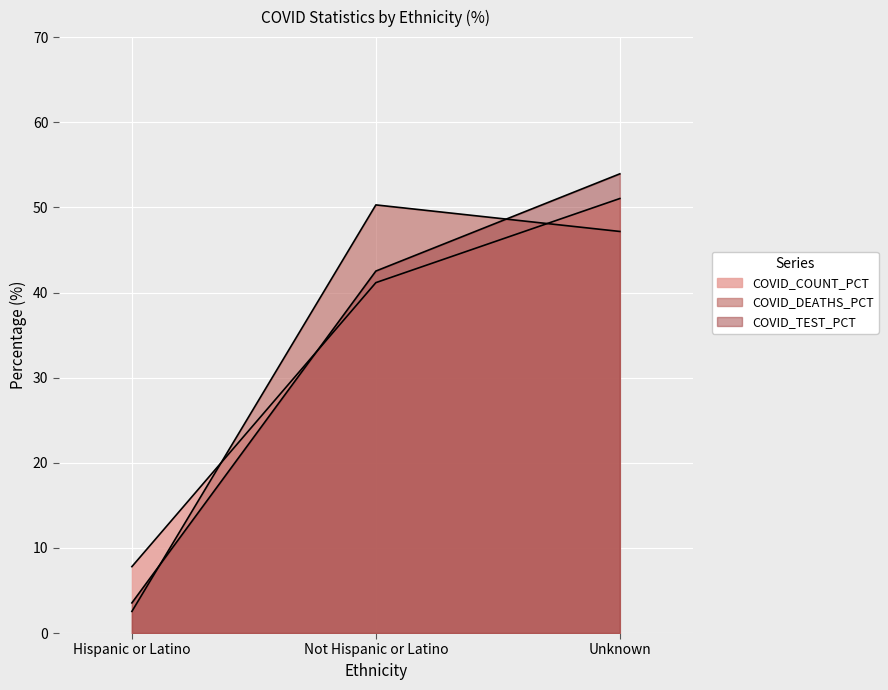

Reading left to right, list all the values displayed in this chart.

COVID_COUNT_PCT: Hispanic or Latino=7.8	Not Hispanic or Latino=41.2	Unknown=51.0
COVID_DEATHS_PCT: Hispanic or Latino=2.5	Not Hispanic or Latino=50.3	Unknown=47.2
COVID_TEST_PCT: Hispanic or Latino=3.5	Not Hispanic or Latino=42.5	Unknown=53.9